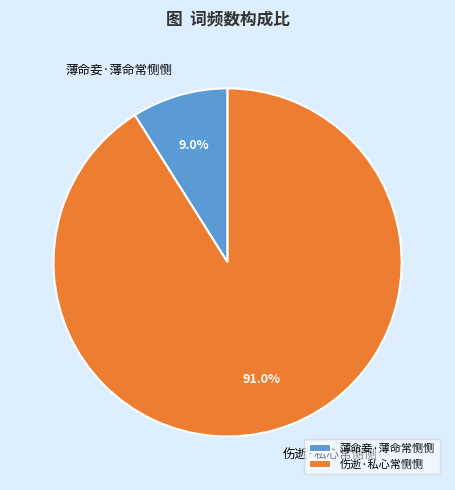

Rank the categories by value from lowest to highest.

薄命妾·薄命常恻恻, 伤逝·私心常恻恻